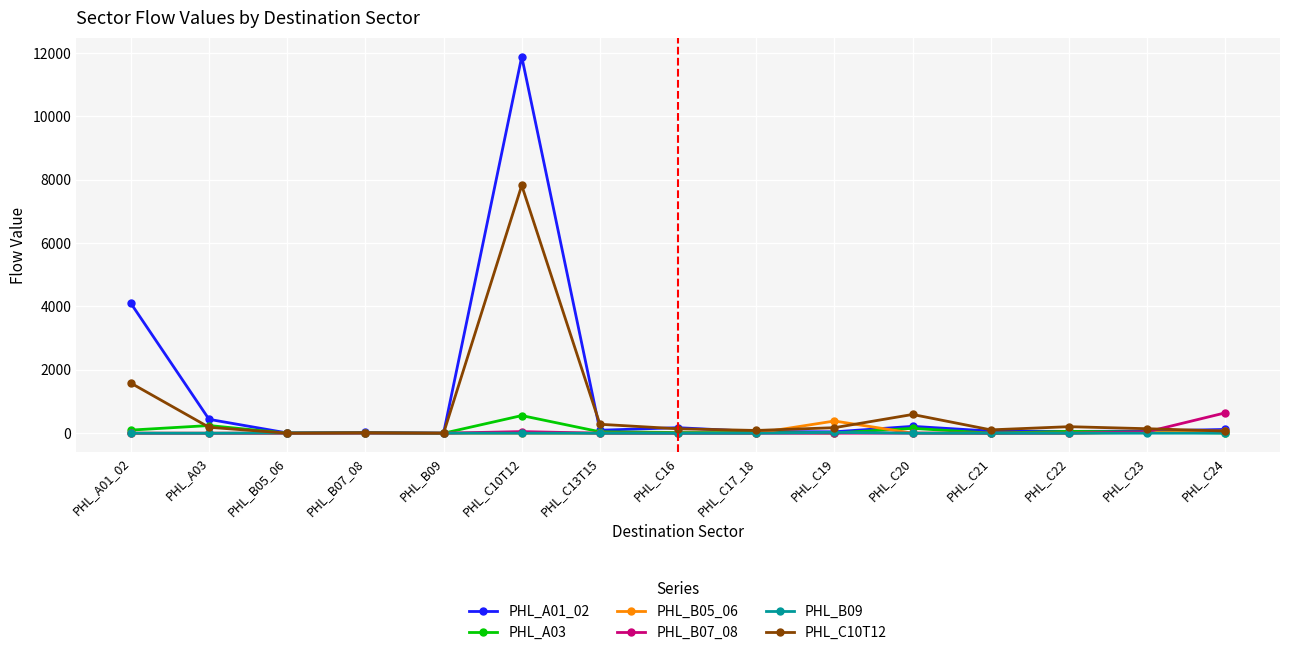

Where is PHL_A03 nearest to the value 278?

PHL_A03